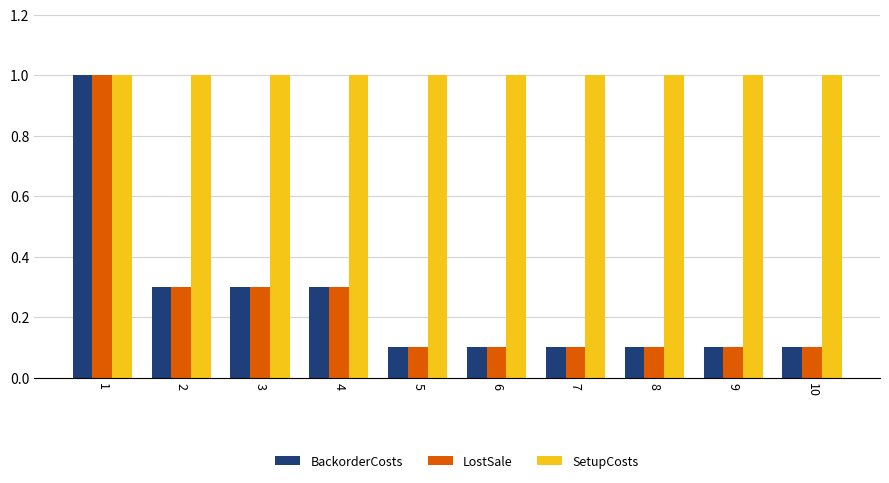

What is the value of the LostSale bar at the 10th from the left?

0.1